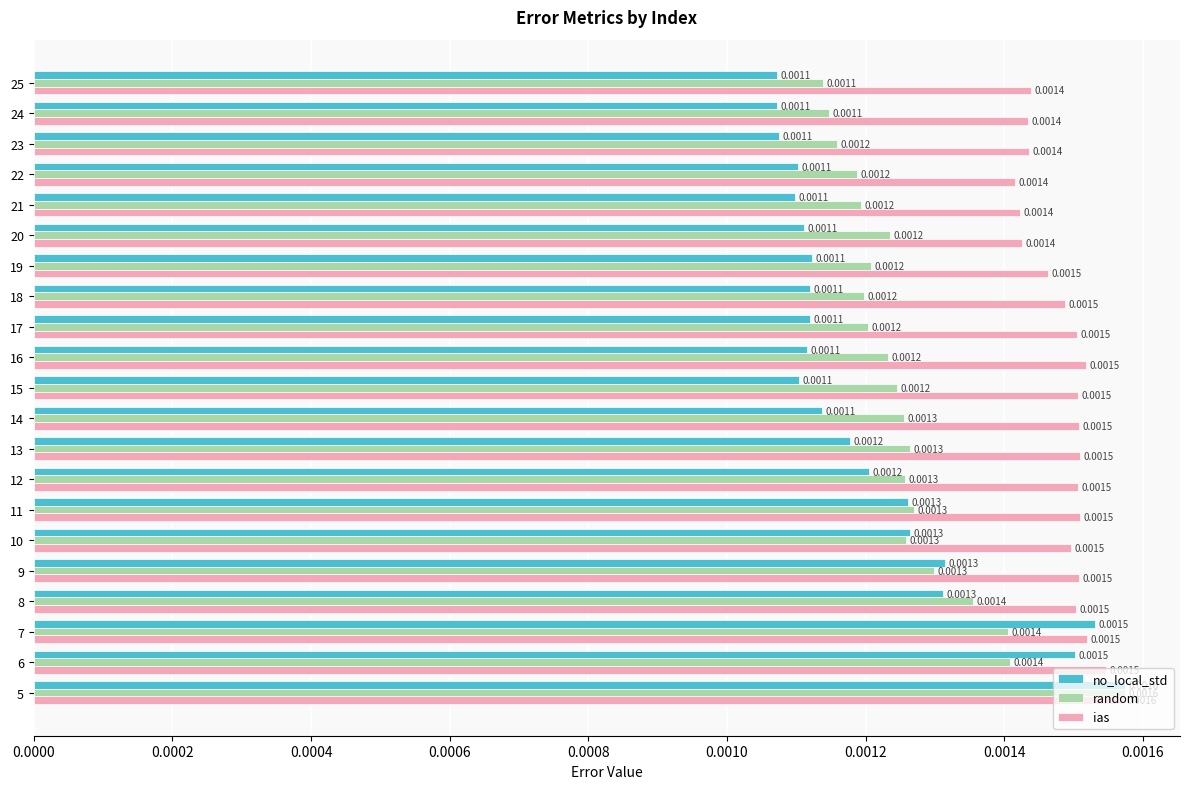

Which series has the largest total across all categories?

ias